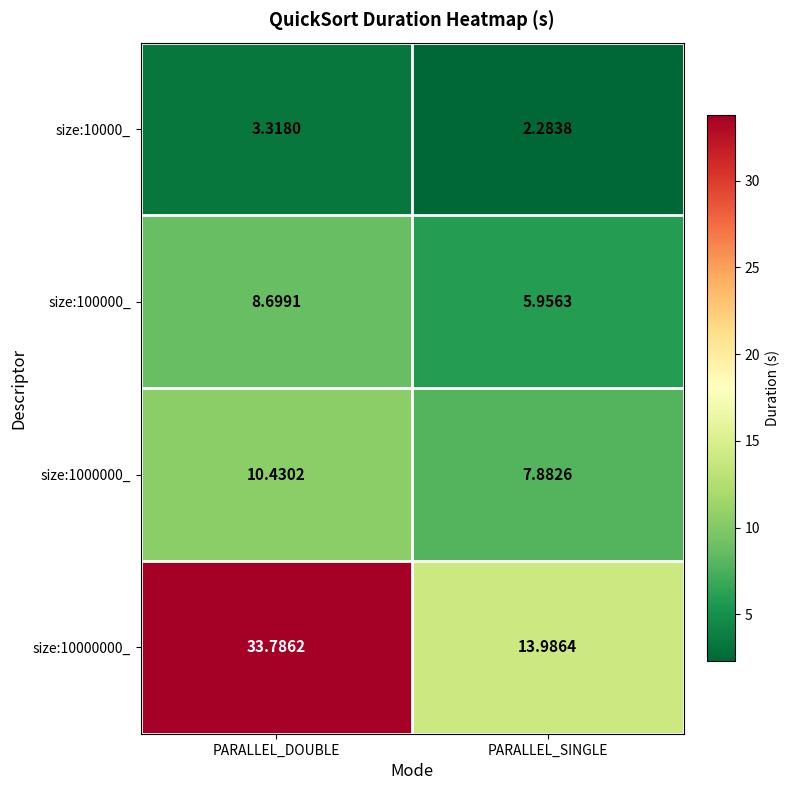

Rank the categories by size:1000000_ value from lowest to highest.

PARALLEL_SINGLE, PARALLEL_DOUBLE